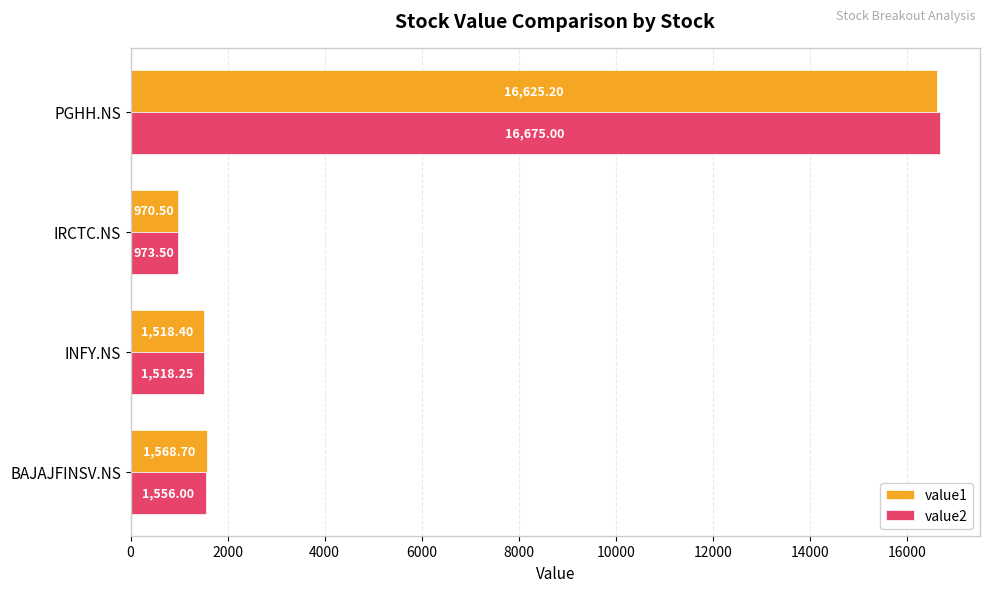

Which series changed the most between INFY.NS and PGHH.NS?

value2